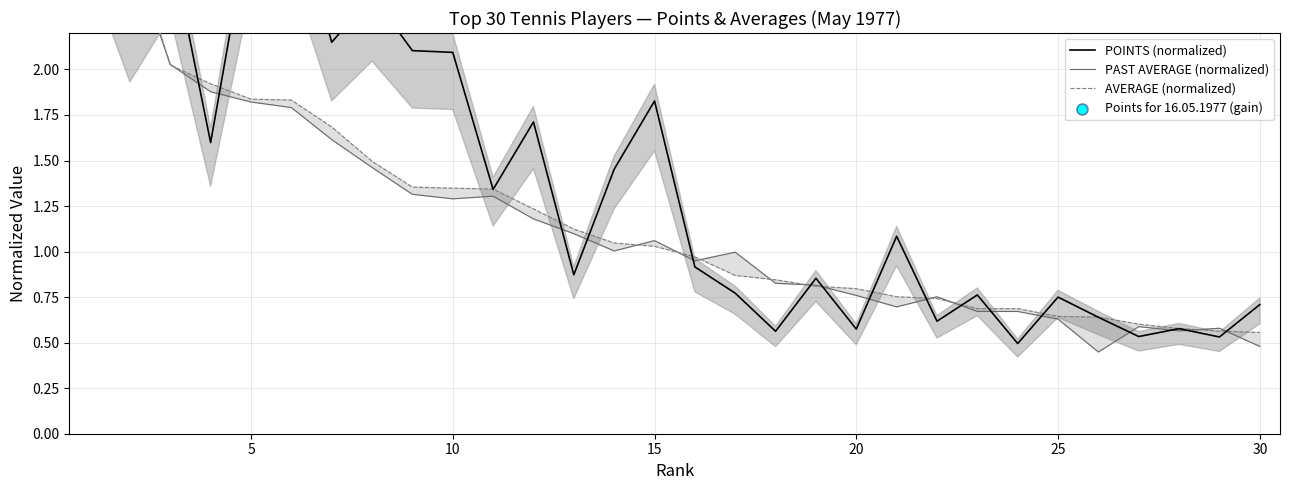

What is the total value across all series at 15?

3.9